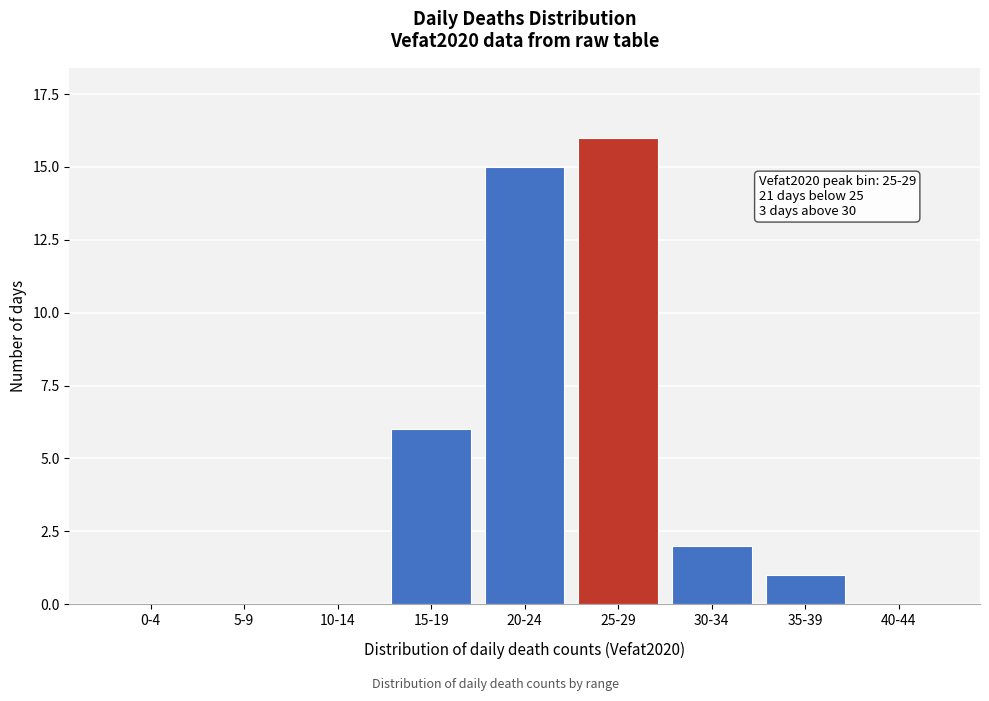

Reading left to right, list all the values displayed in this chart.

0-4=0	5-9=0	10-14=0	15-19=6	20-24=15	25-29=16	30-34=2	35-39=1	40-44=0